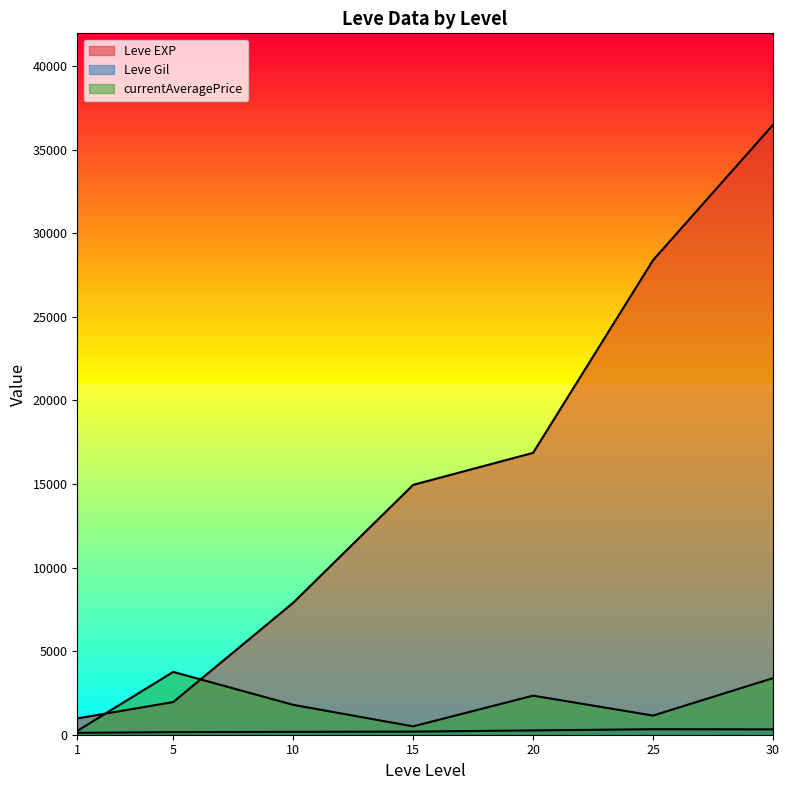

The value of Leve Gil at 1 is 112.0. True or false?

True